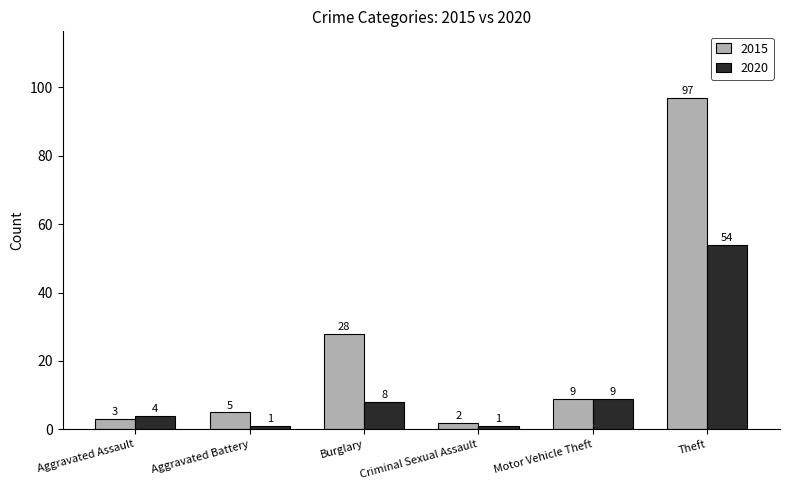

The value of 2020 at Theft is 54. True or false?

True